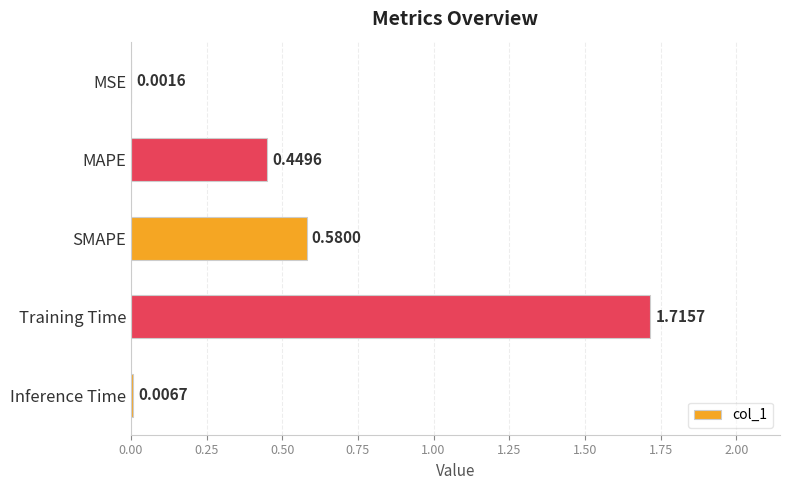

At which category does the chart reach its peak across all series?

Training Time